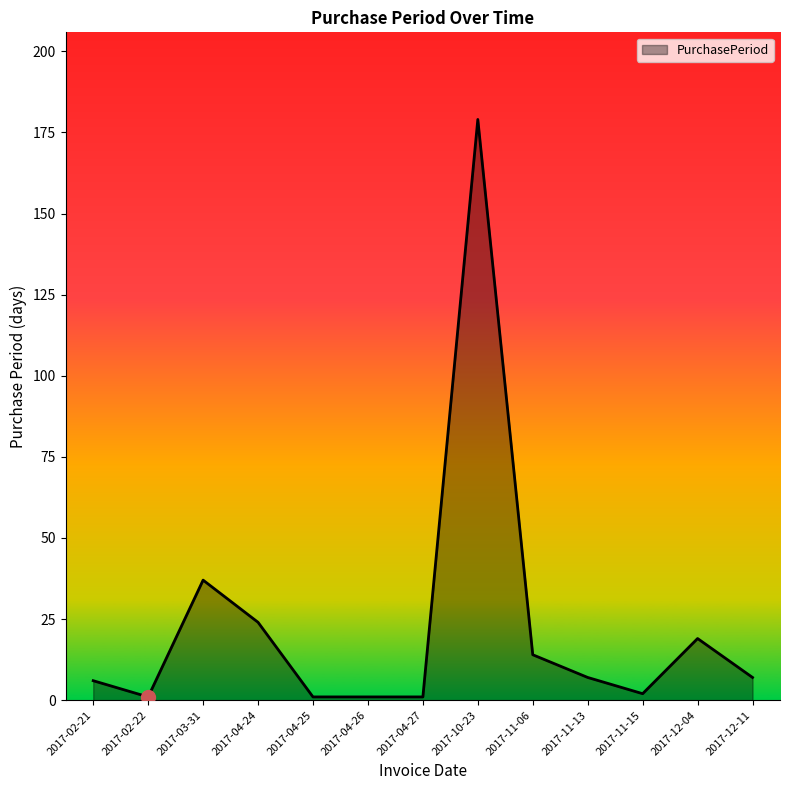

What is the difference between the maximum and minimum values?

178